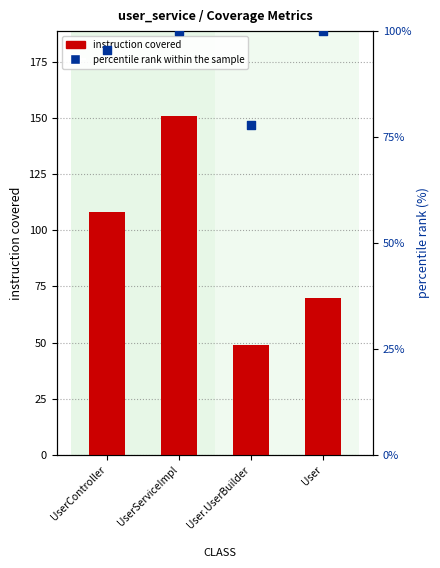

Is the value of instruction covered at User greater than the value of percentile rank within the sample at User?

No